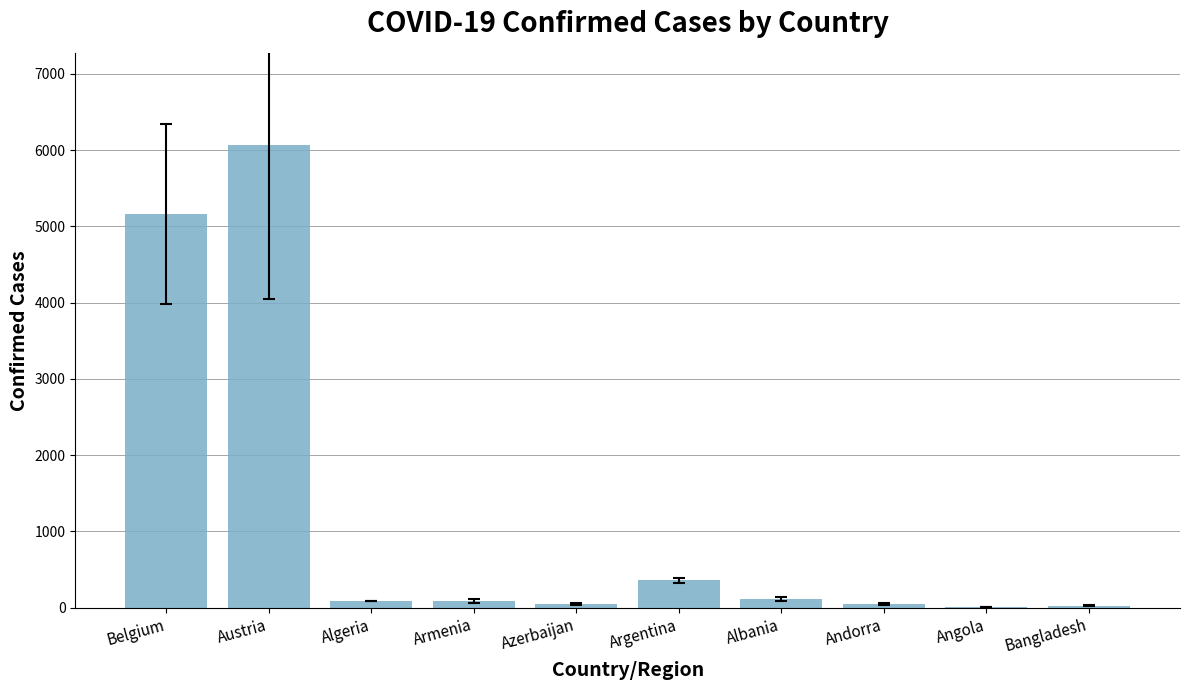

What is the change in value from Azerbaijan to Angola?

-42